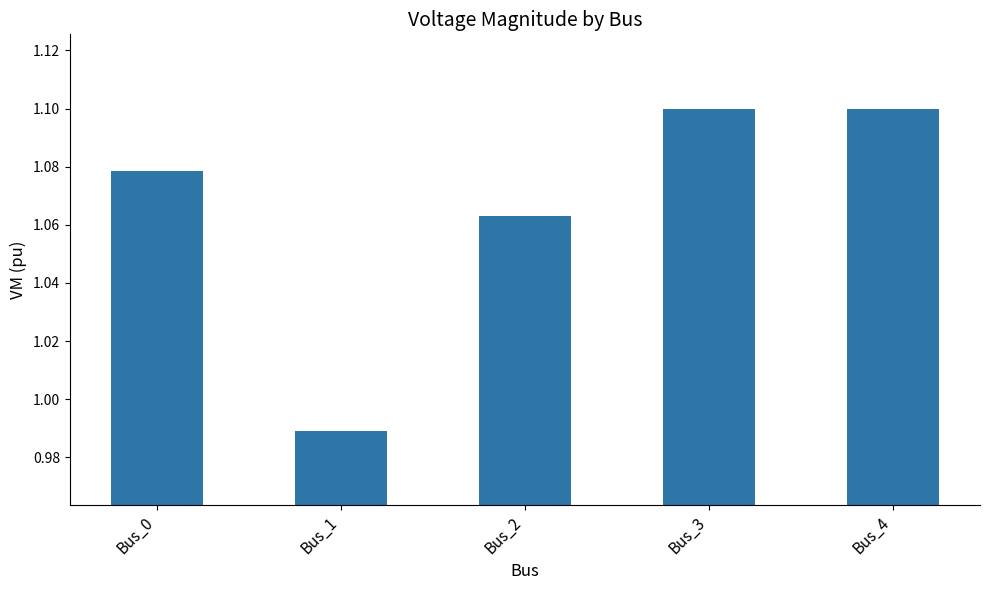

Which label corresponds to the smallest value in the chart?

Bus_1